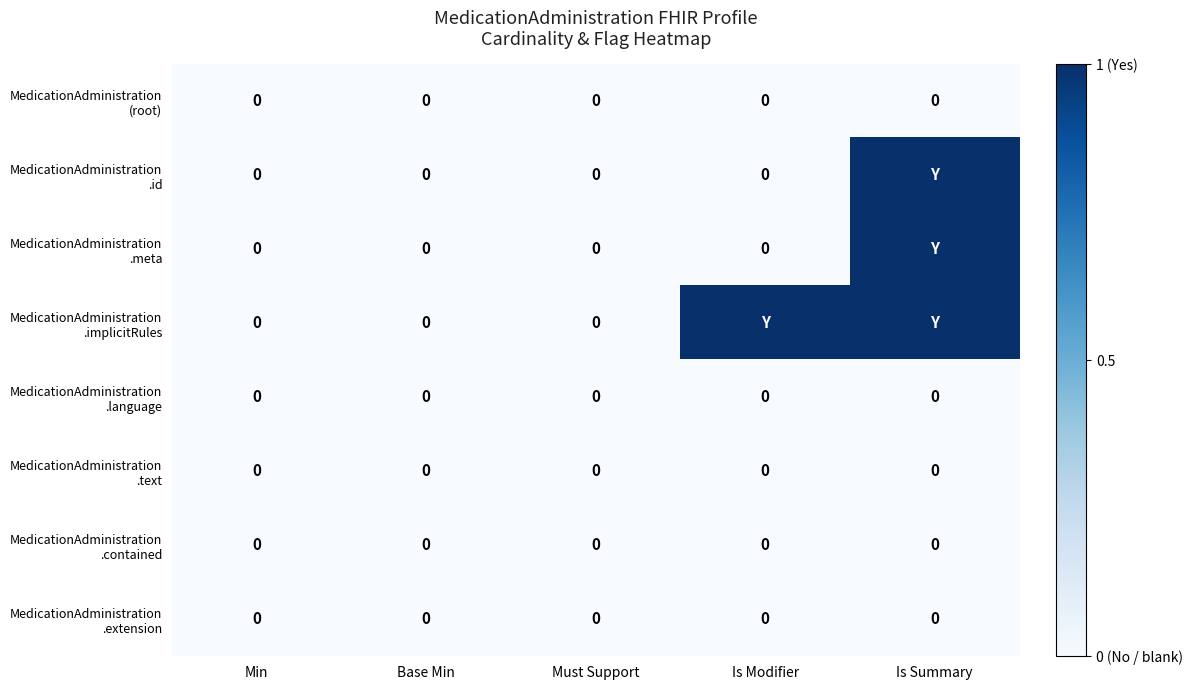

At which category is the sum across all series the highest?

Is Summary